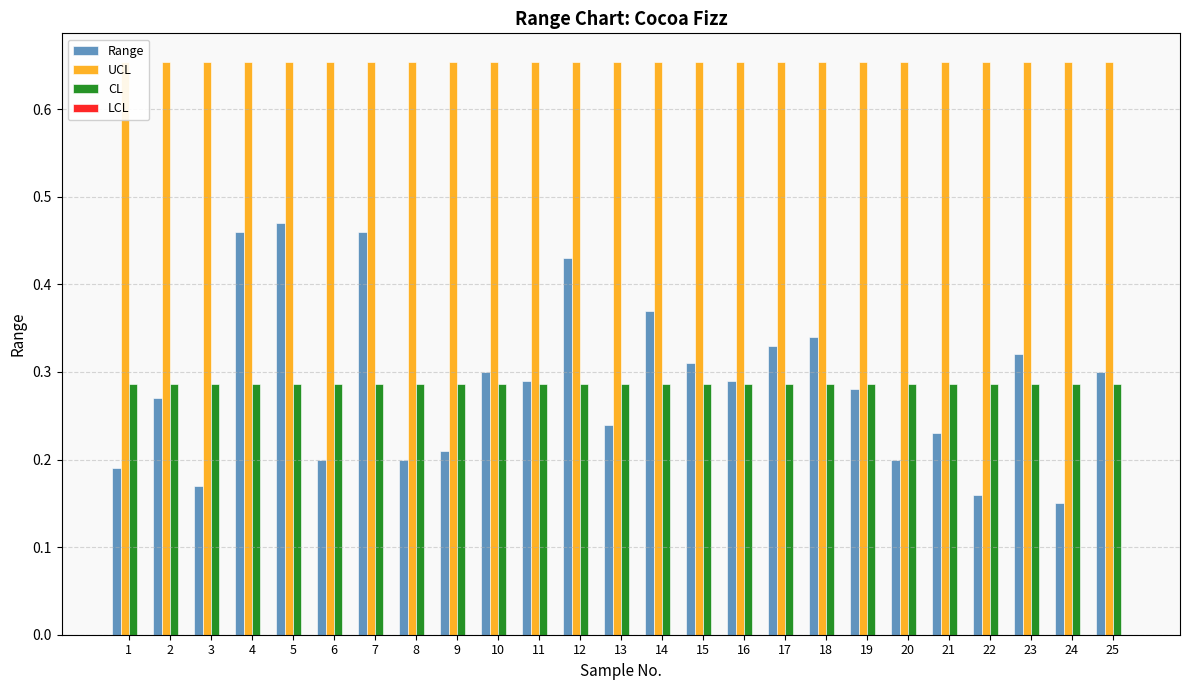

What is the maximum value for CL?

0.3